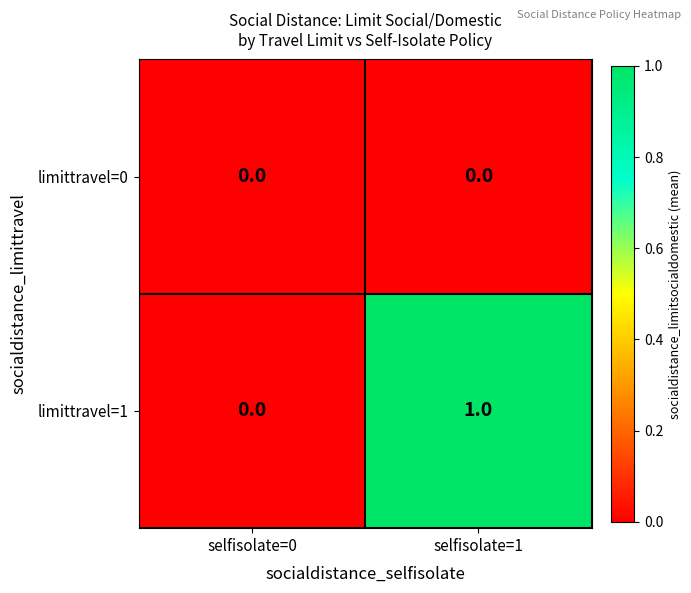

Which label corresponds to the largest value in the chart?

selfisolate=1